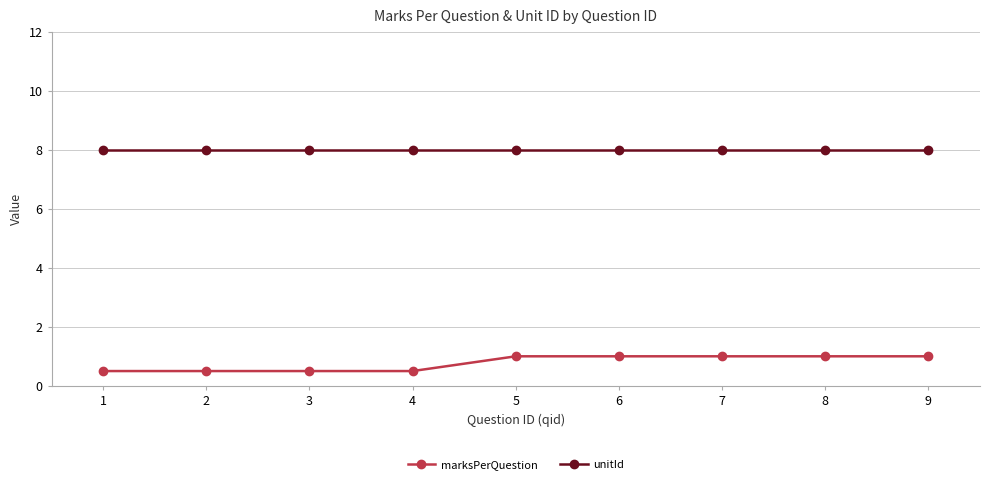

Which series has the widest spread of values?

marksPerQuestion